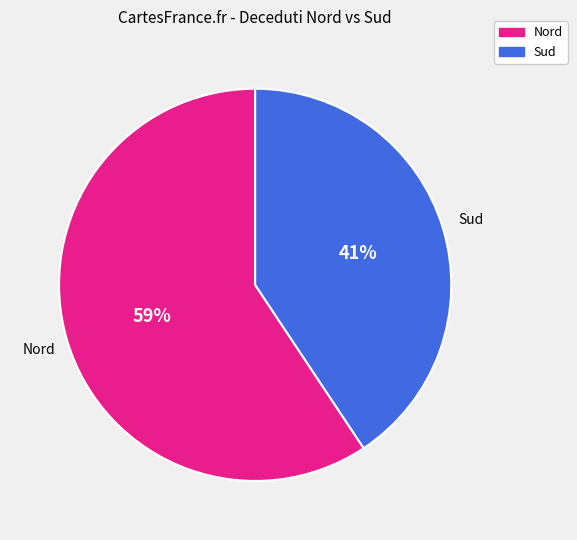

To the nearest percent, what is the average slice percentage?

50%